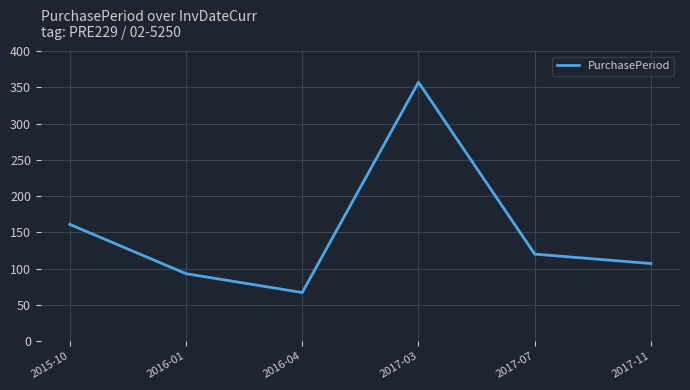

What value does the data have at 2017-03, to the nearest 50?

350